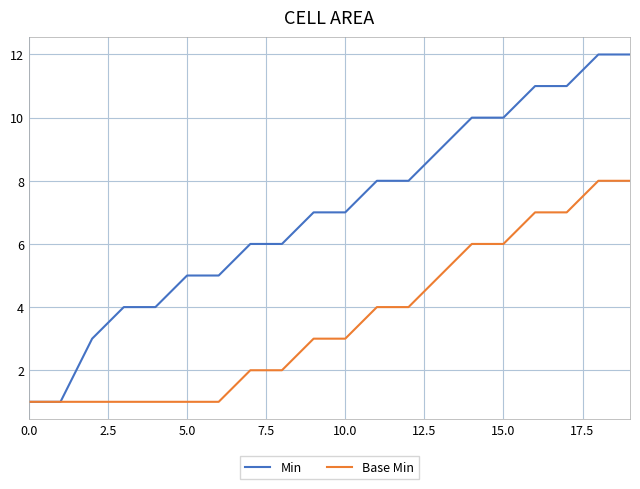

List the series in order of their peak value, highest first.

Min, Base Min